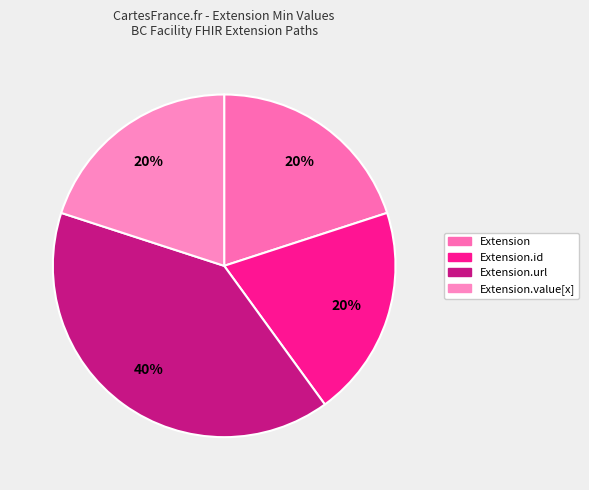

How many slices are in this pie chart?

4